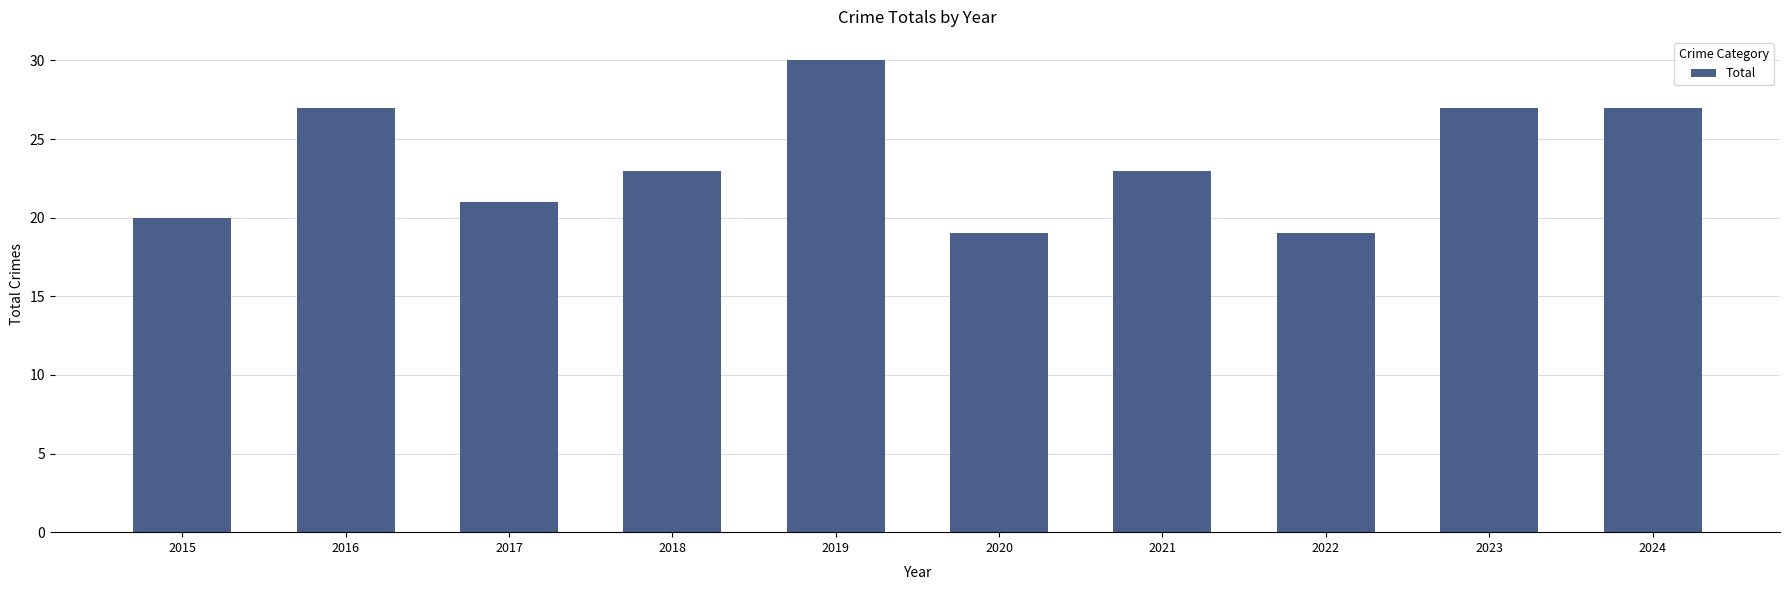

The value at 2019 is 43. True or false?

False